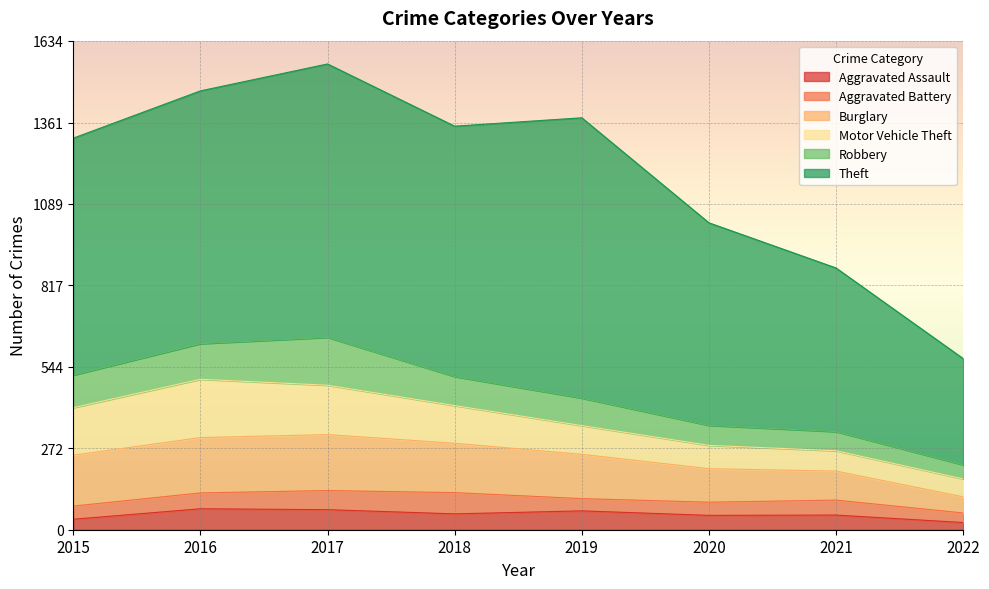

What is the value of the Robbery point at the 3rd from the left?

160